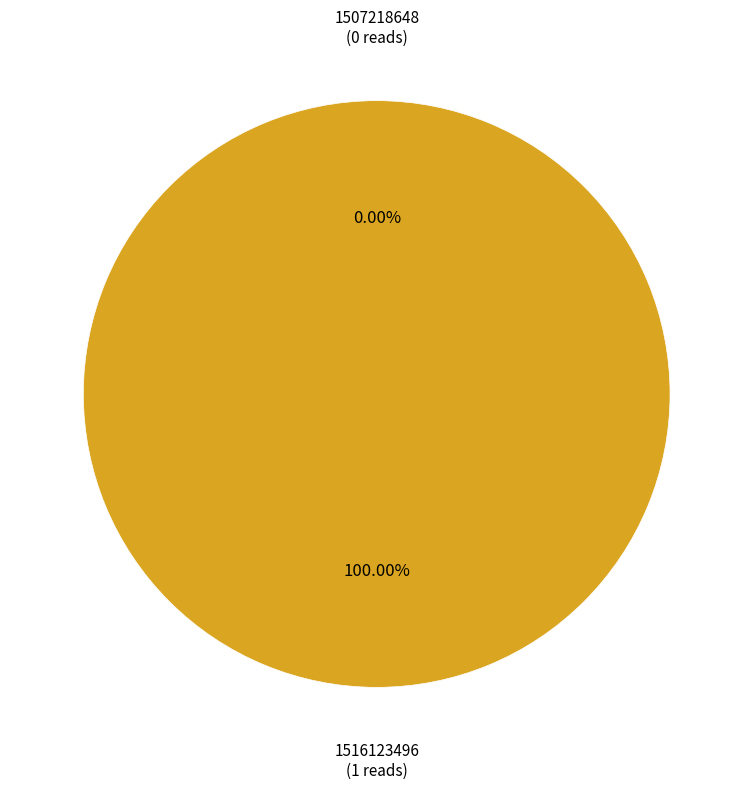

What percentage is the 1516123496 slice, to the nearest percent?

100%